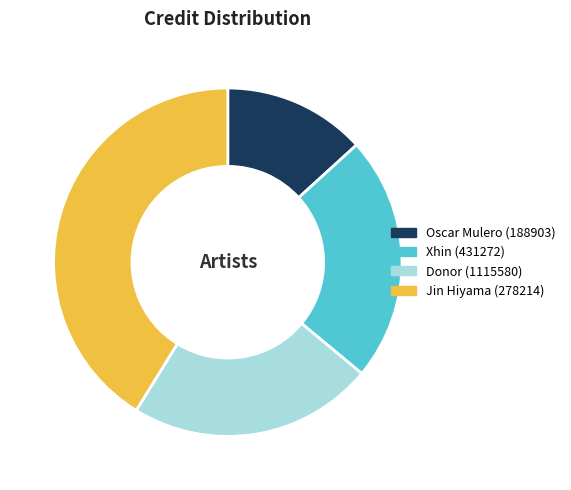

Count the number of slices in the pie.

4